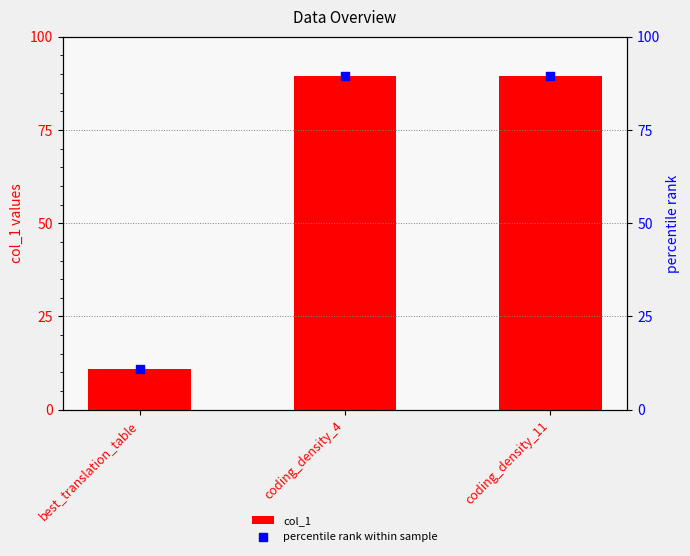

Which series contains the lowest Y value?

col_1